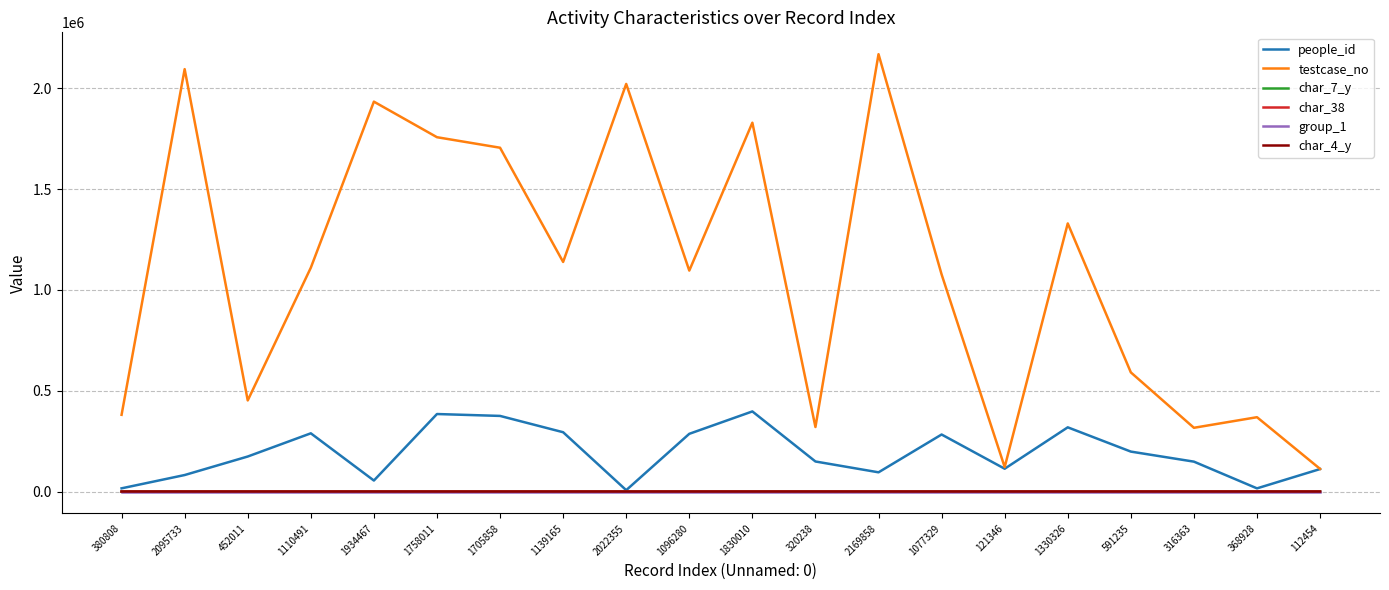

How many values in the char_38 series exceed 0?

5